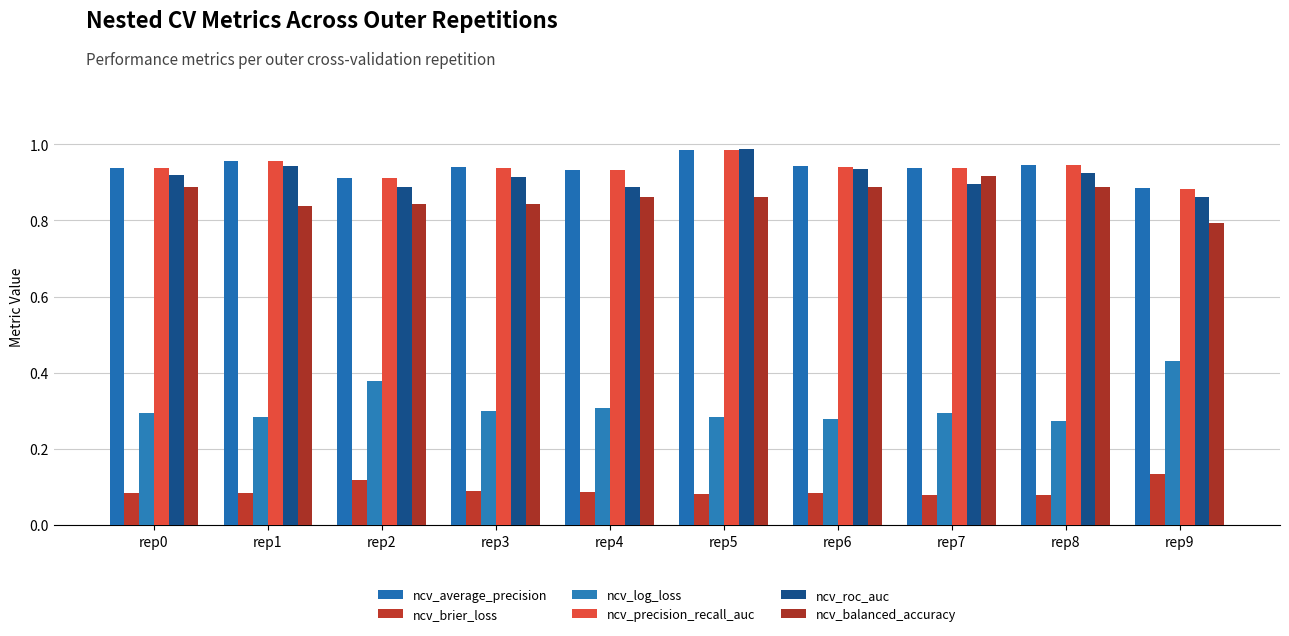

Reading right to left, transcribe all the data shown in this chart.

ncv_average_precision: 0.9	0.9	0.9	0.9	1.0	0.9	0.9	0.9	1.0	0.9
ncv_brier_loss: 0.1	0.1	0.1	0.1	0.1	0.1	0.1	0.1	0.1	0.1
ncv_log_loss: 0.4	0.3	0.3	0.3	0.3	0.3	0.3	0.4	0.3	0.3
ncv_precision_recall_auc: 0.9	0.9	0.9	0.9	1.0	0.9	0.9	0.9	1.0	0.9
ncv_roc_auc: 0.9	0.9	0.9	0.9	1.0	0.9	0.9	0.9	0.9	0.9
ncv_balanced_accuracy: 0.8	0.9	0.9	0.9	0.9	0.9	0.8	0.8	0.8	0.9